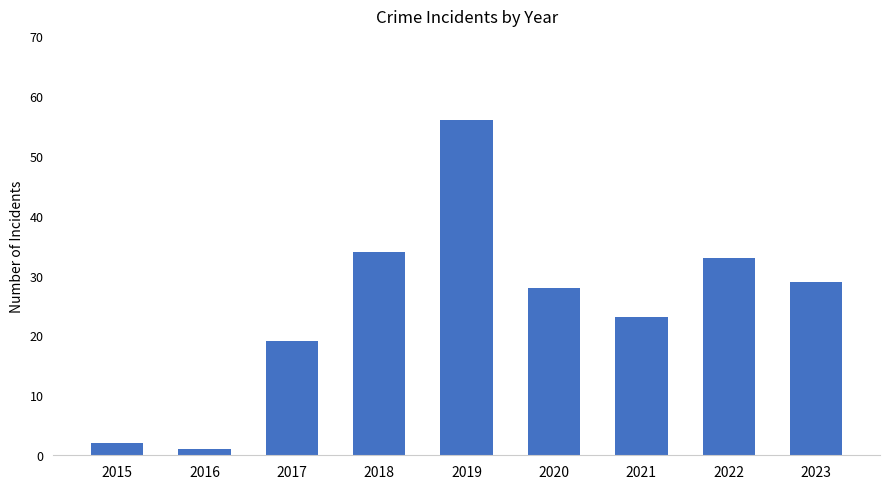

What is the average value?

25